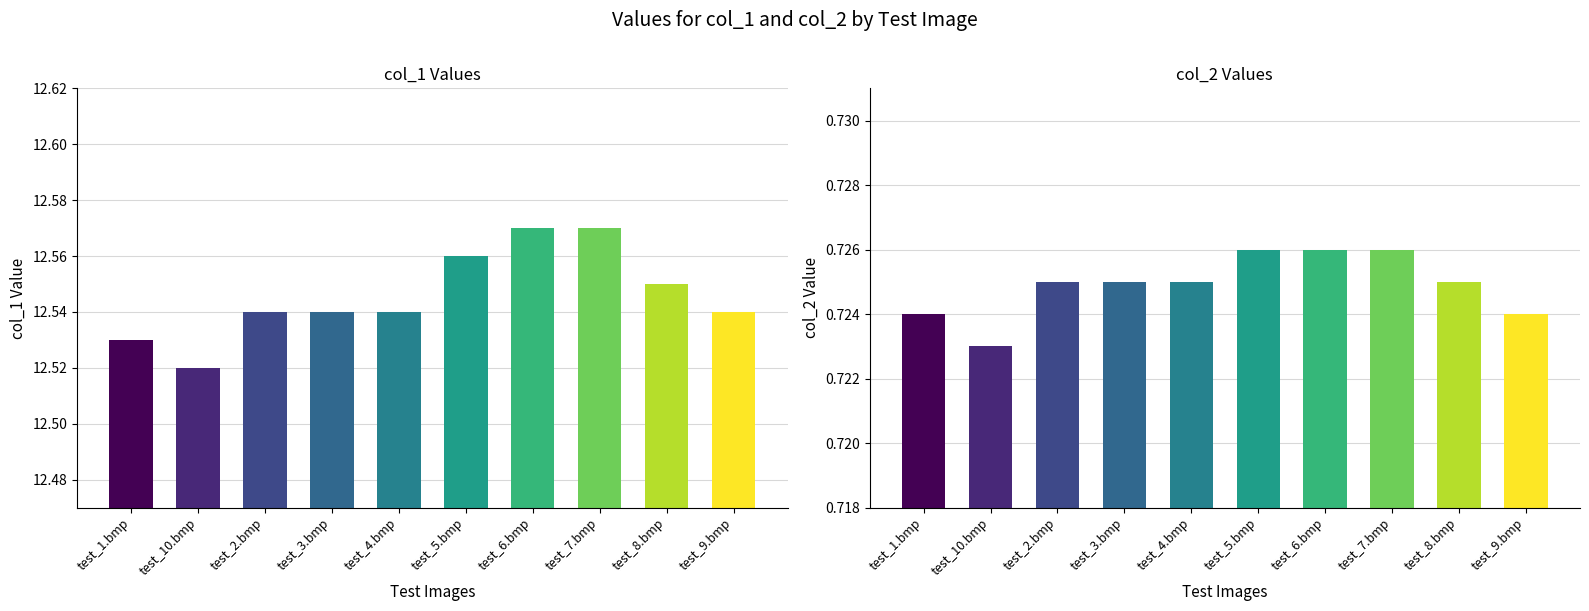

Which series has the widest spread of values?

col_1